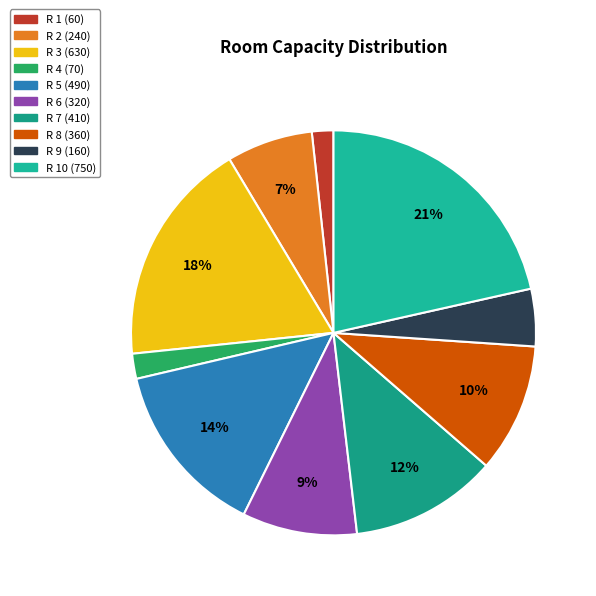

How many segments does this pie chart have?

10